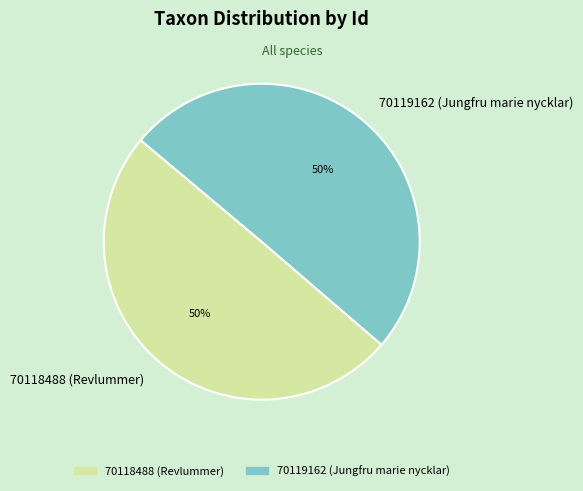

Combined, do 70119162 (Jungfru marie nycklar) and 70118488 (Revlummer) account for over 50%?

Yes